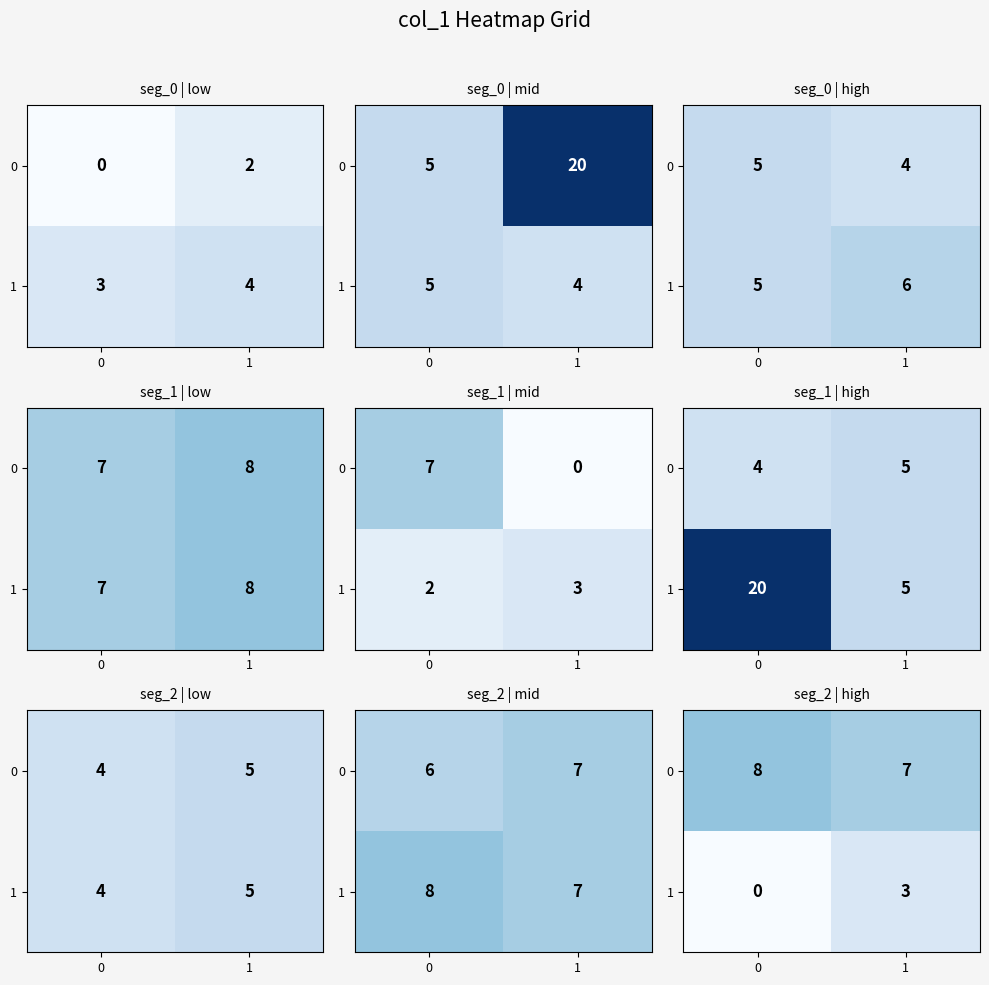

What is the approximate value of 1 at 1?

3